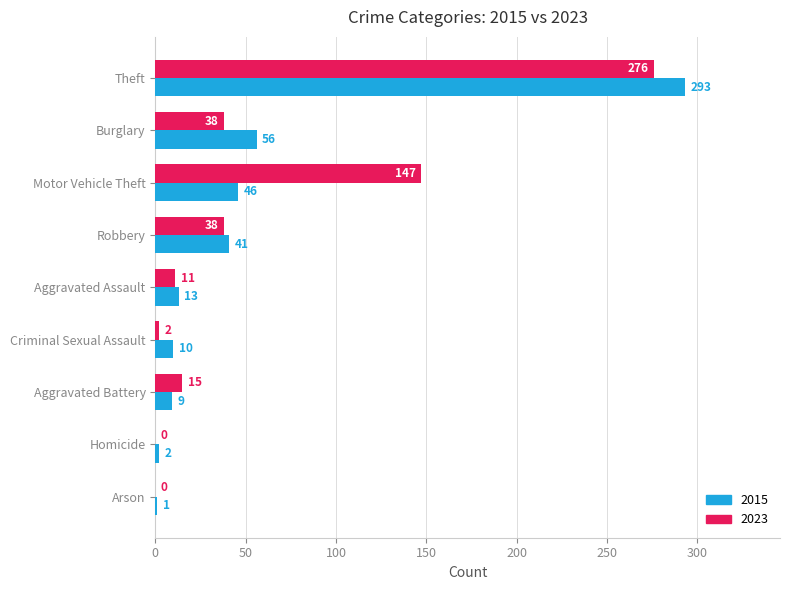

Count the number of categories in the chart.

9